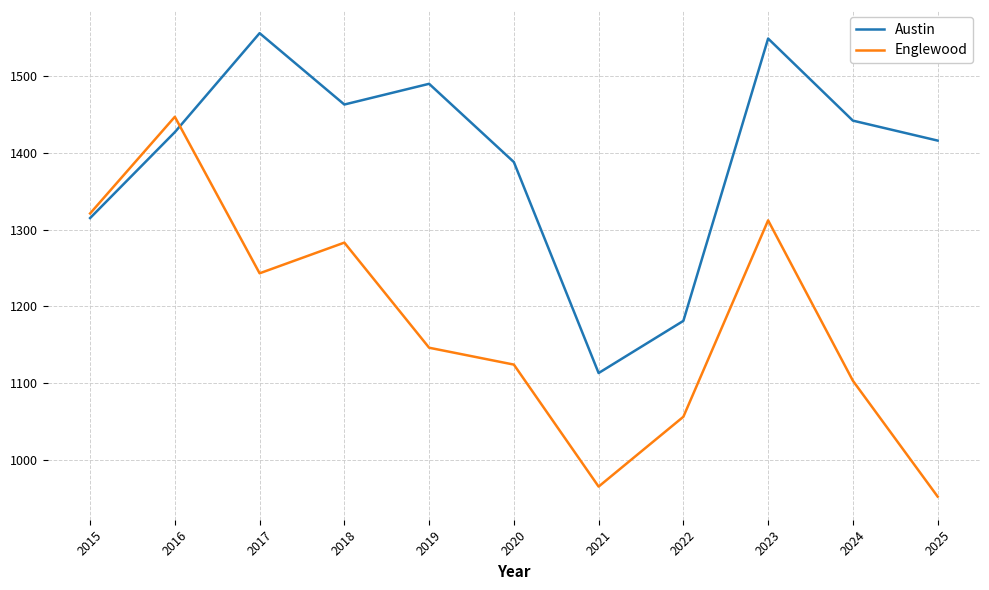

Is the value of Englewood at 2020 greater than the value of Austin at 2023?

No